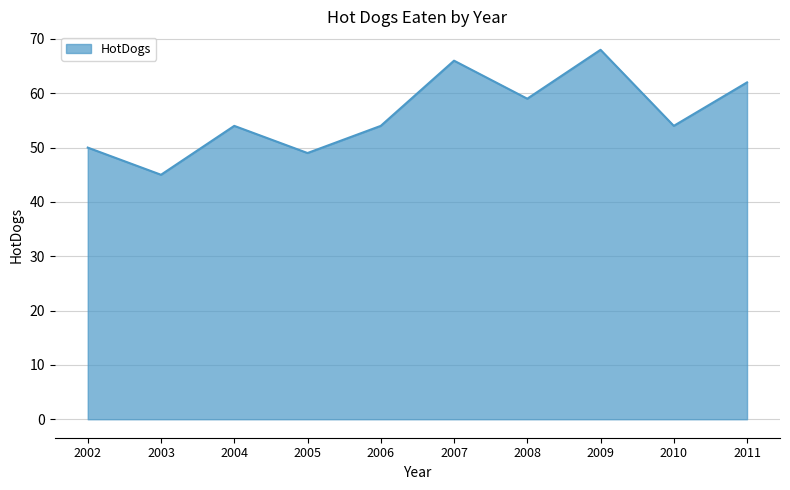

Reading right to left, what are all the values shown in this chart?

62	54	68	59	66	54	49	54	45	50